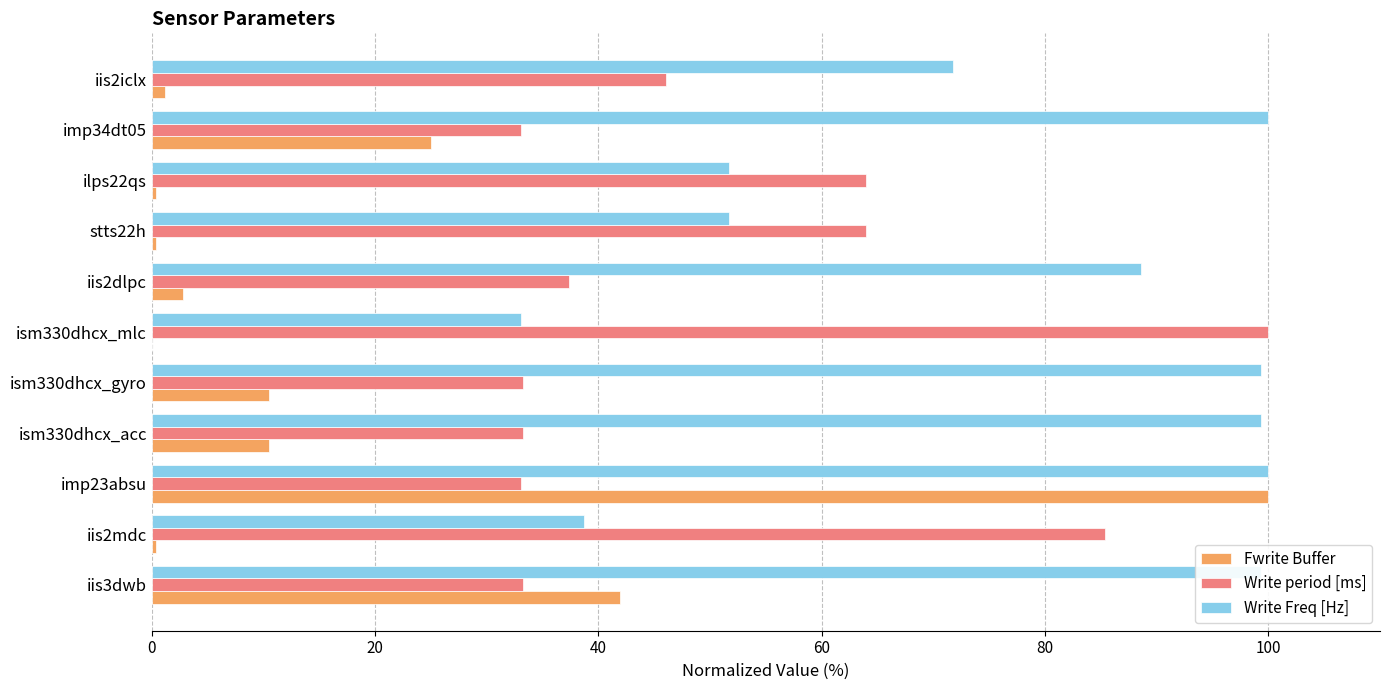

Which series has the largest total across all categories?

Write Freq [Hz]